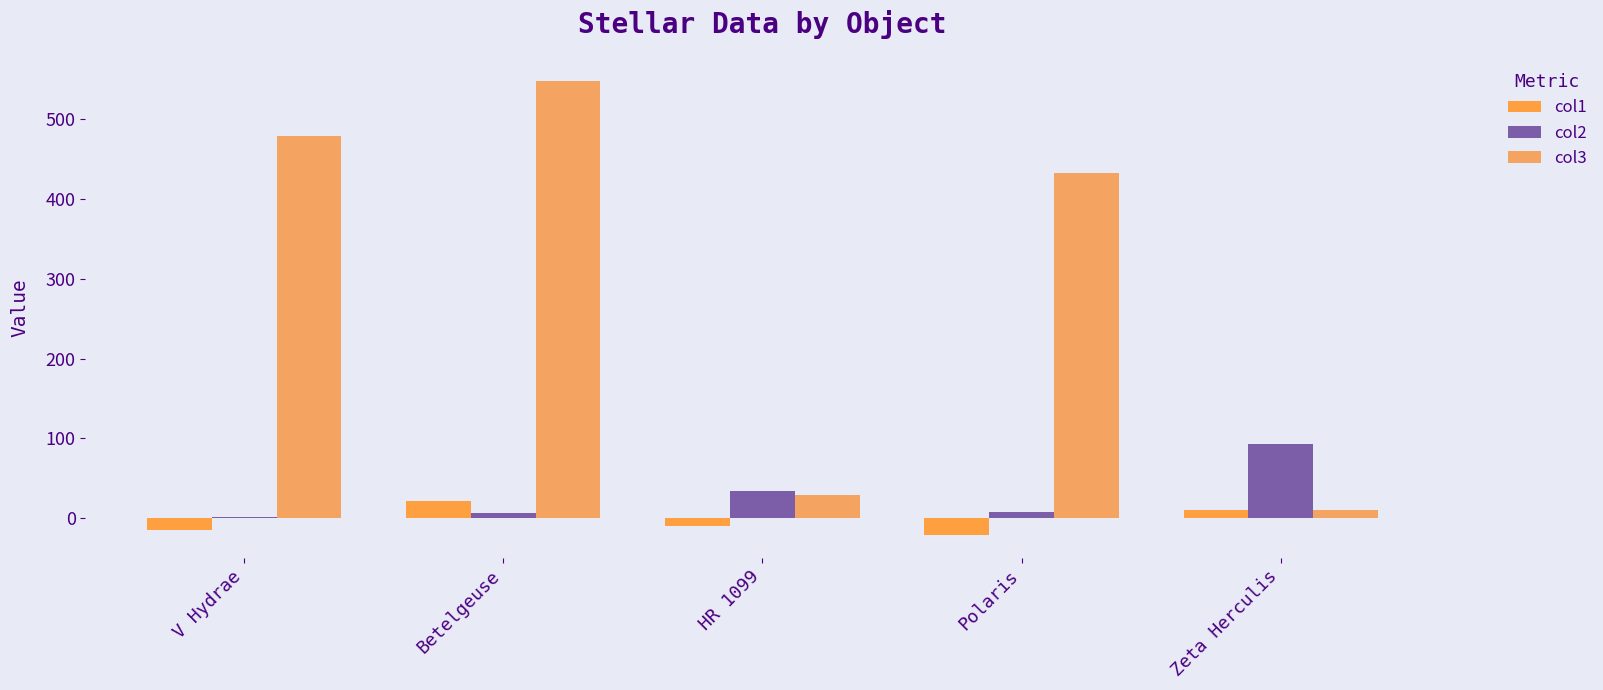

Which category has the lowest value in the col2 series?

V Hydrae